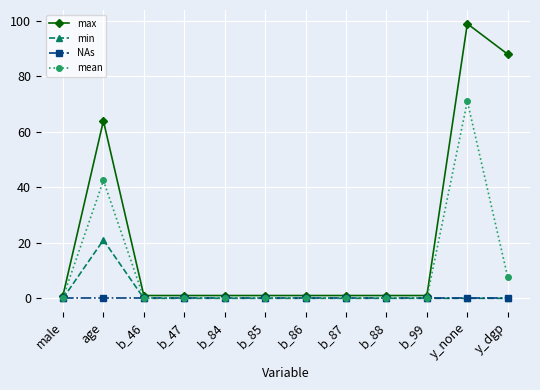

Count the number of categories in the chart.

12